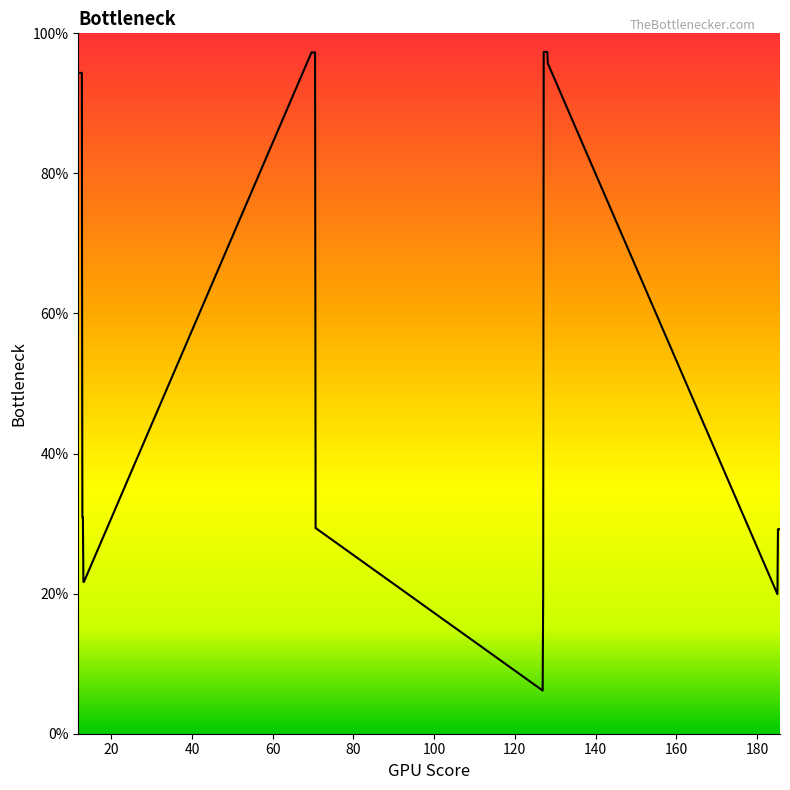

What is the greatest value displayed?

97.3